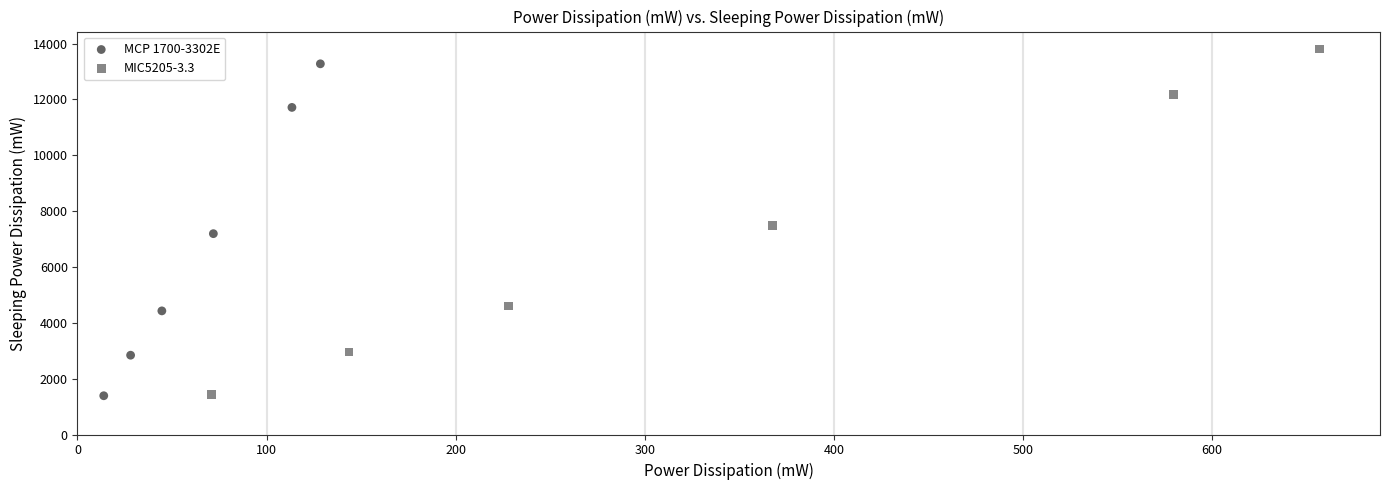

Which series has the largest Y range (max minus min)?

MIC5205-3.3